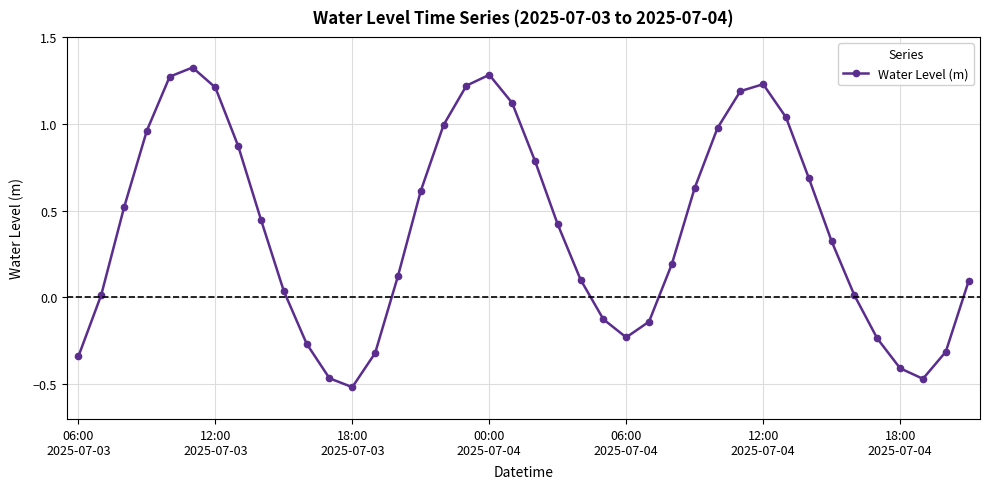

What is the difference between the maximum and minimum values?

1.8